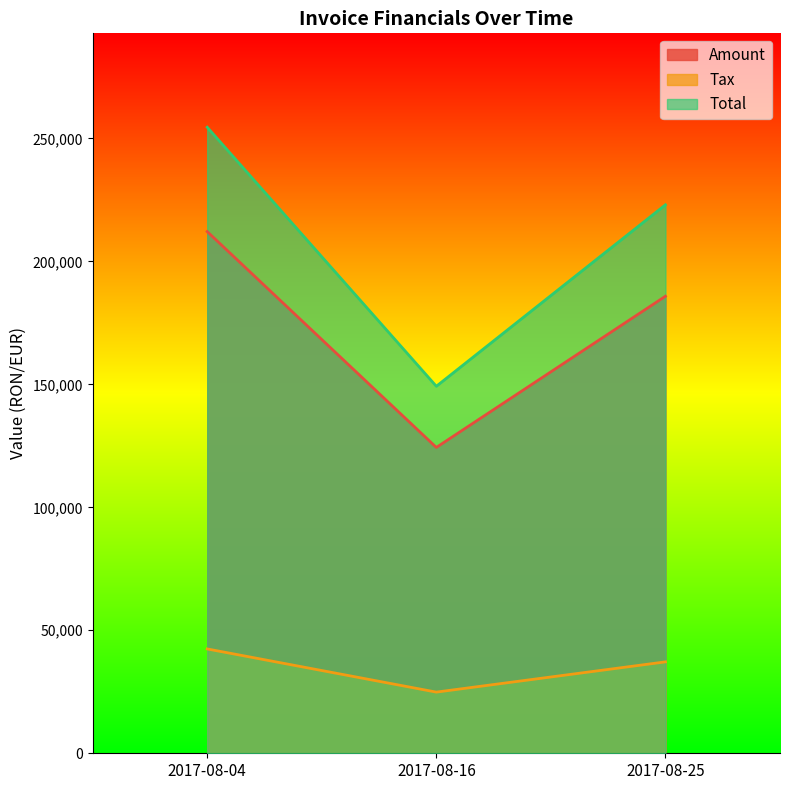

Read the Tax value at 2017-08-16.

24867.8